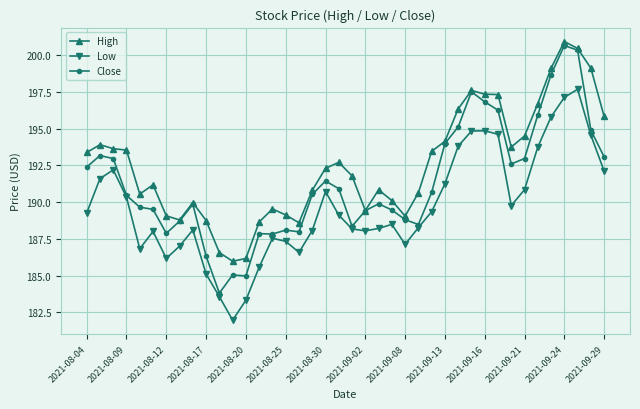

What is the value of the Close point at the 27th from the left?

190.7